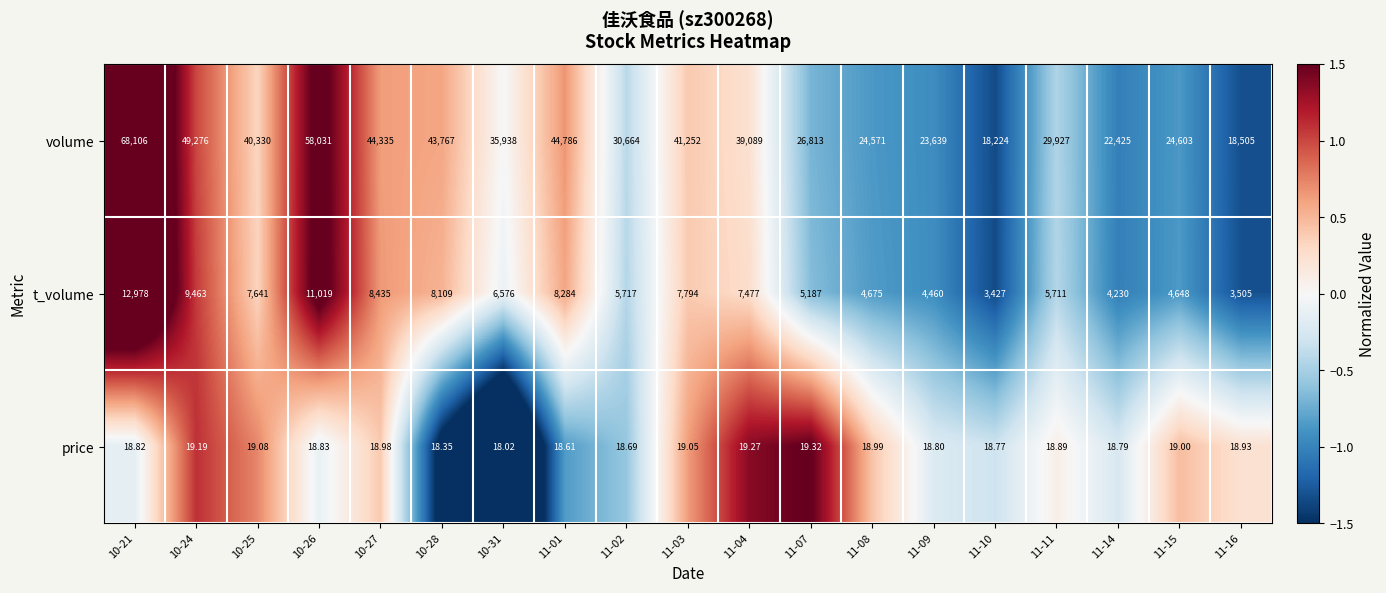

What is the spread (max minus min) of values at 11-09?

23620.2